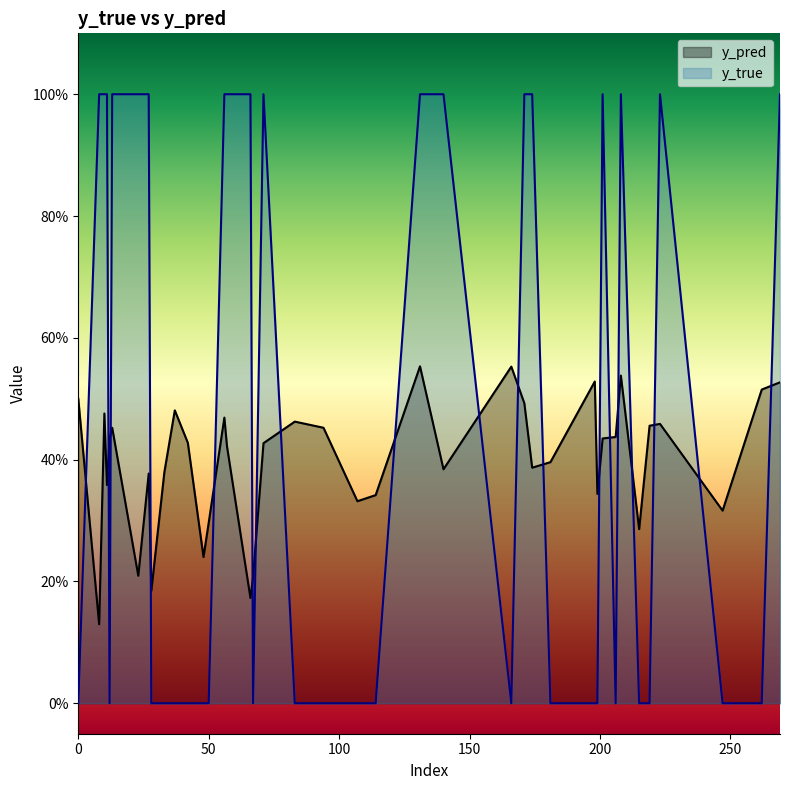

True or false: y_true has a value of 0.0 at 94.

True